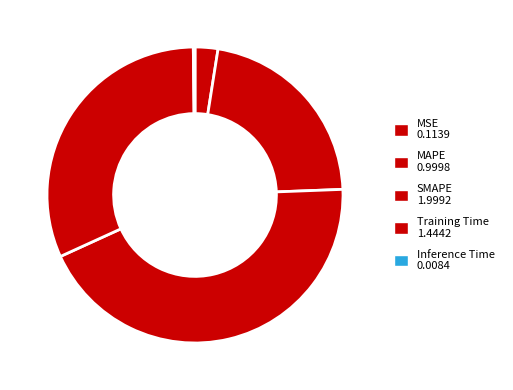

Rank the categories by value from lowest to highest.

Inference Time, MSE, MAPE, Training Time, SMAPE